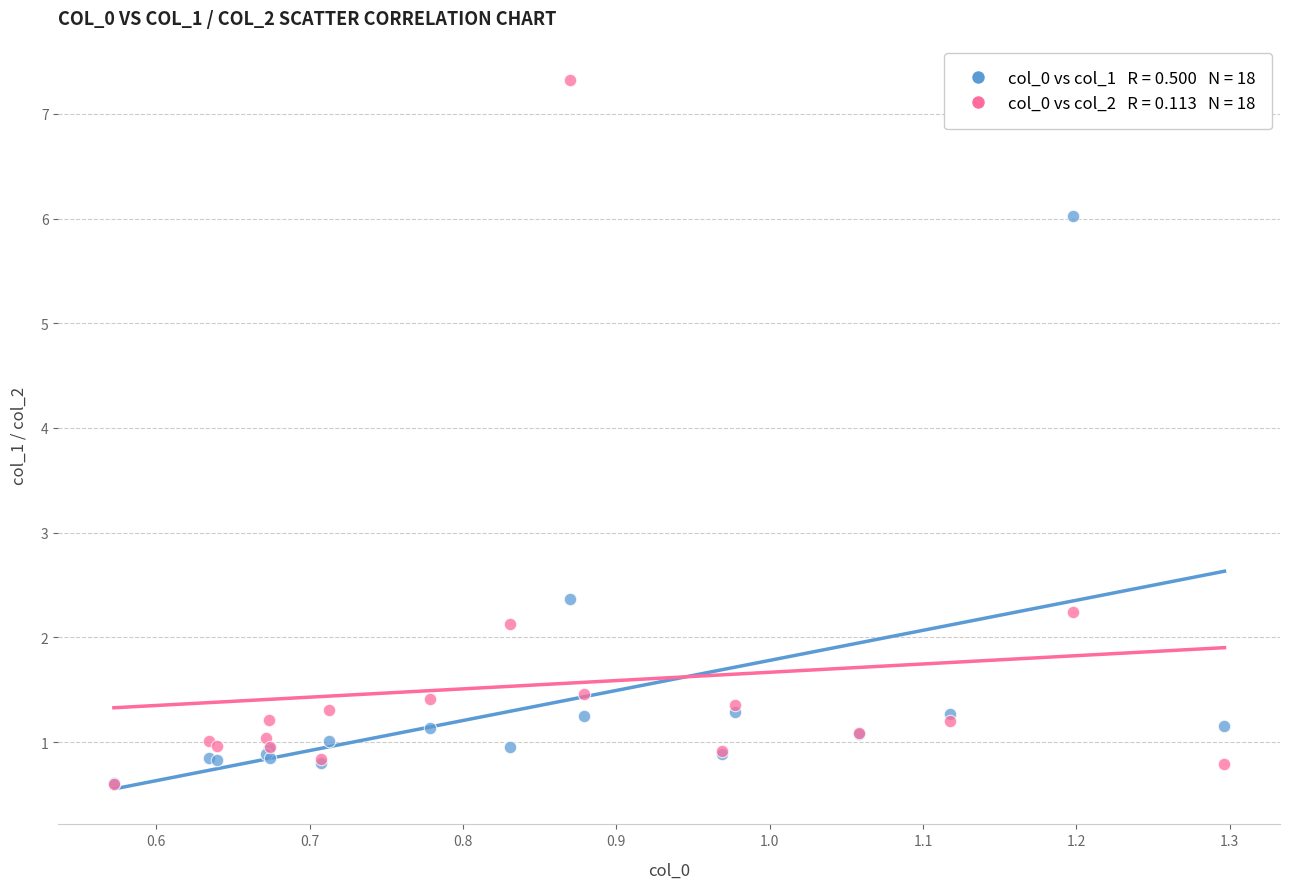

Across all series, what Y value is closest to 3?

2.4